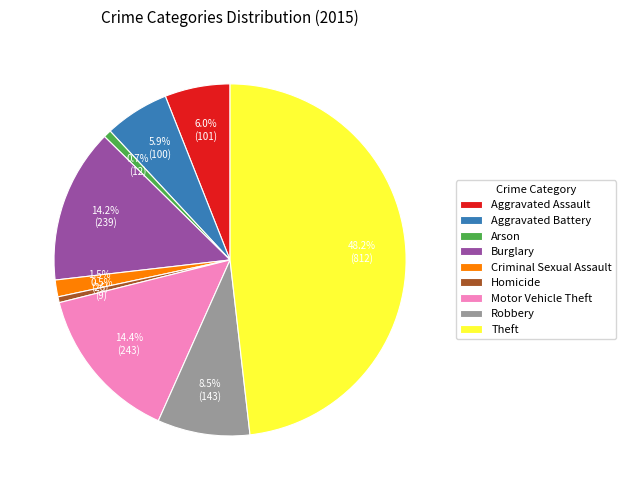

Is Theft the majority of the pie?

No